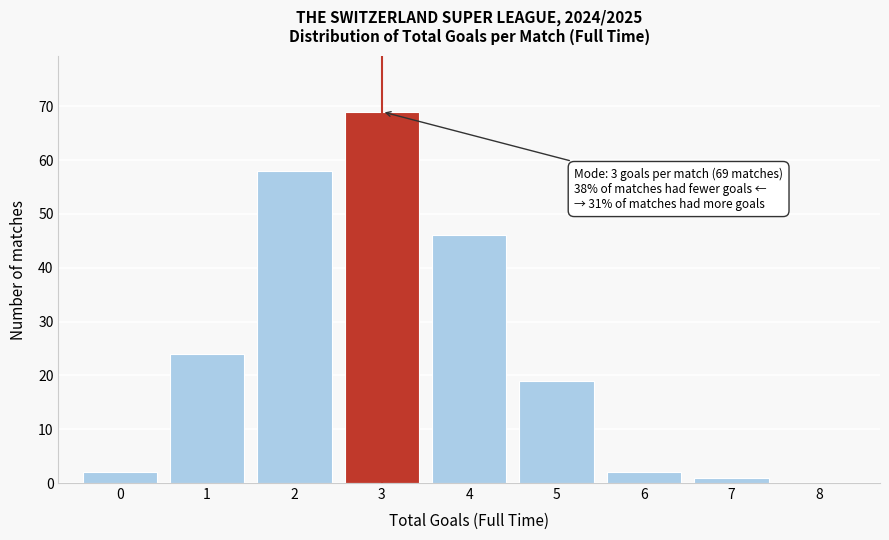

Reading left to right, list all the values displayed in this chart.

0=2	1=24	2=58	3=69	4=46	5=19	6=2	7=1	8=0